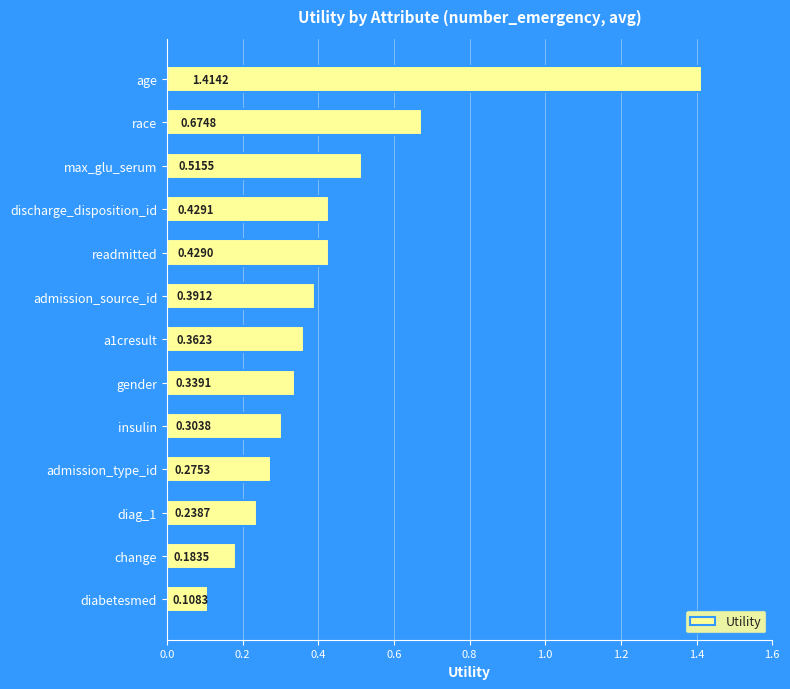

Rank the categories by value from highest to lowest.

age, race, max_glu_serum, discharge_disposition_id, readmitted, admission_source_id, a1cresult, gender, insulin, admission_type_id, diag_1, change, diabetesmed